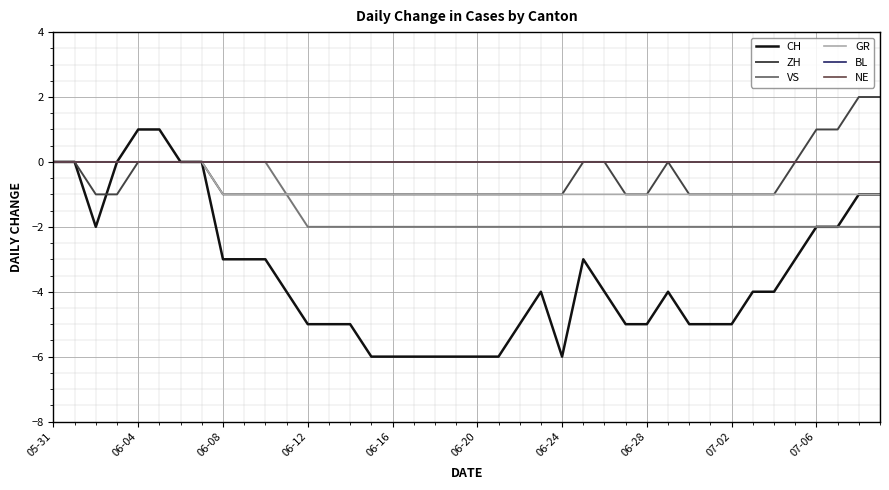

Does the chart have visible grid lines?

Yes